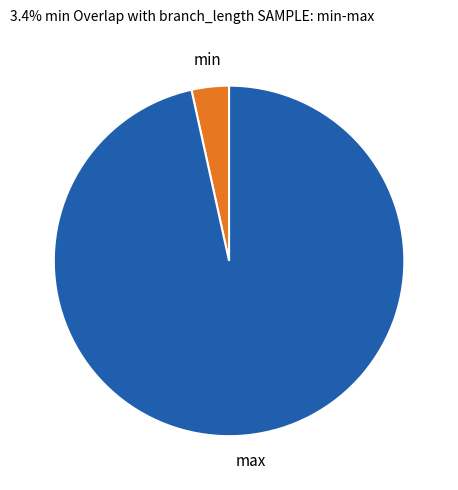

Does any single category account for the majority?

Yes